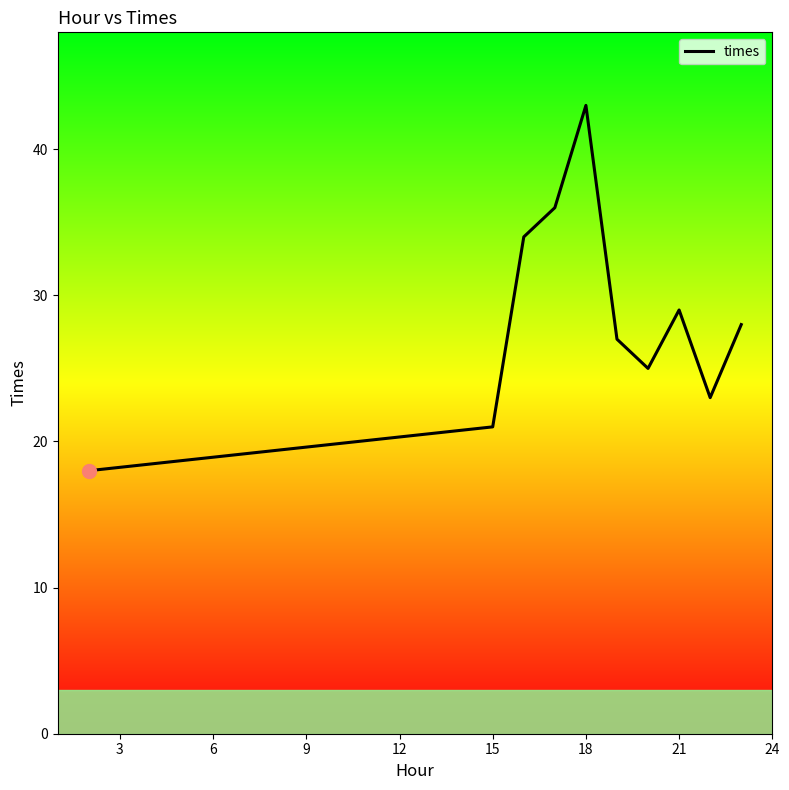

What is the minimum value shown in the chart?

18